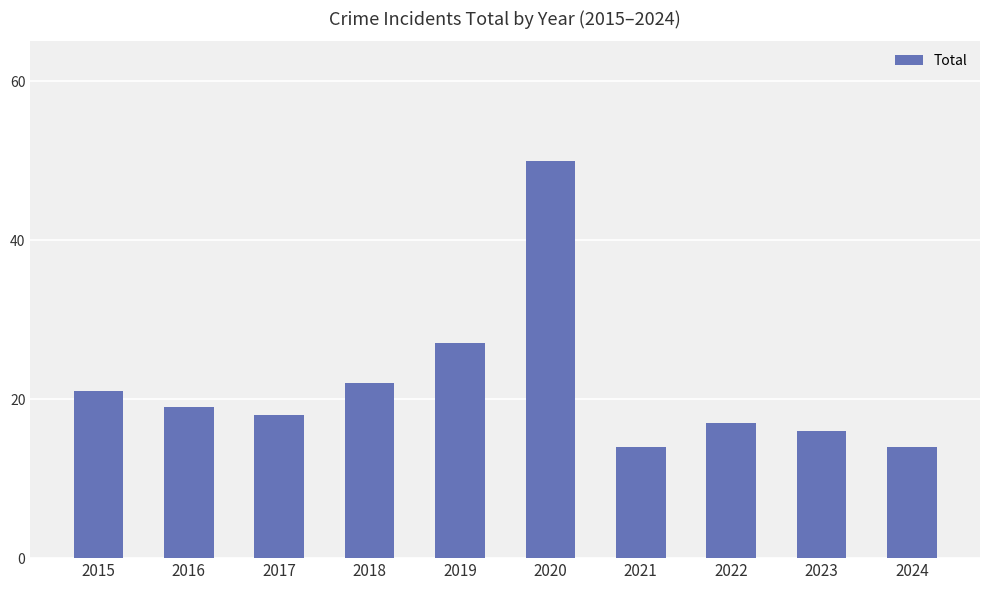

What is the change in value from 2015 to 2018?

+1